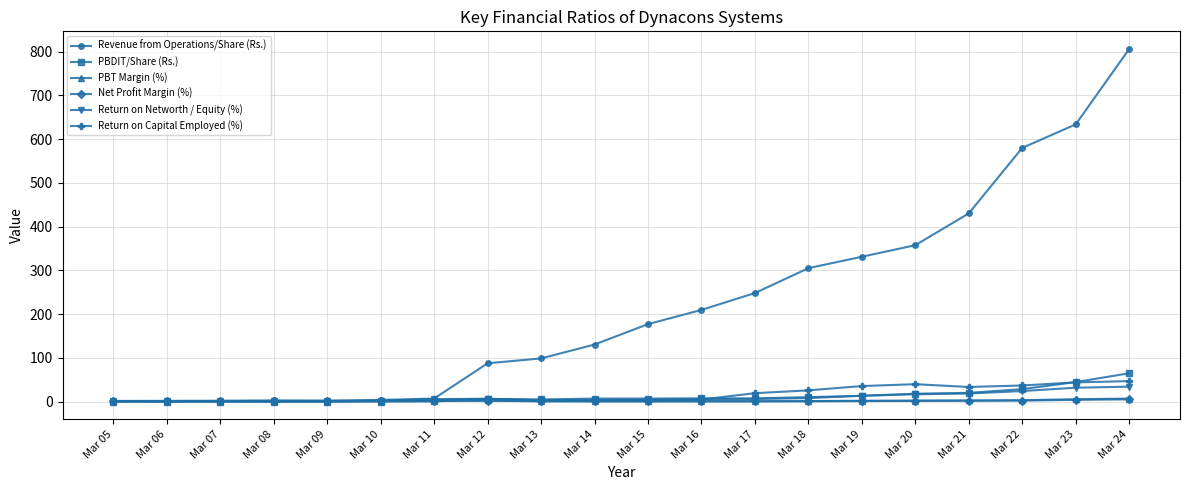

What is the difference between the Return on Networth / Equity (%) values at Mar 11 and Mar 10?

3.4